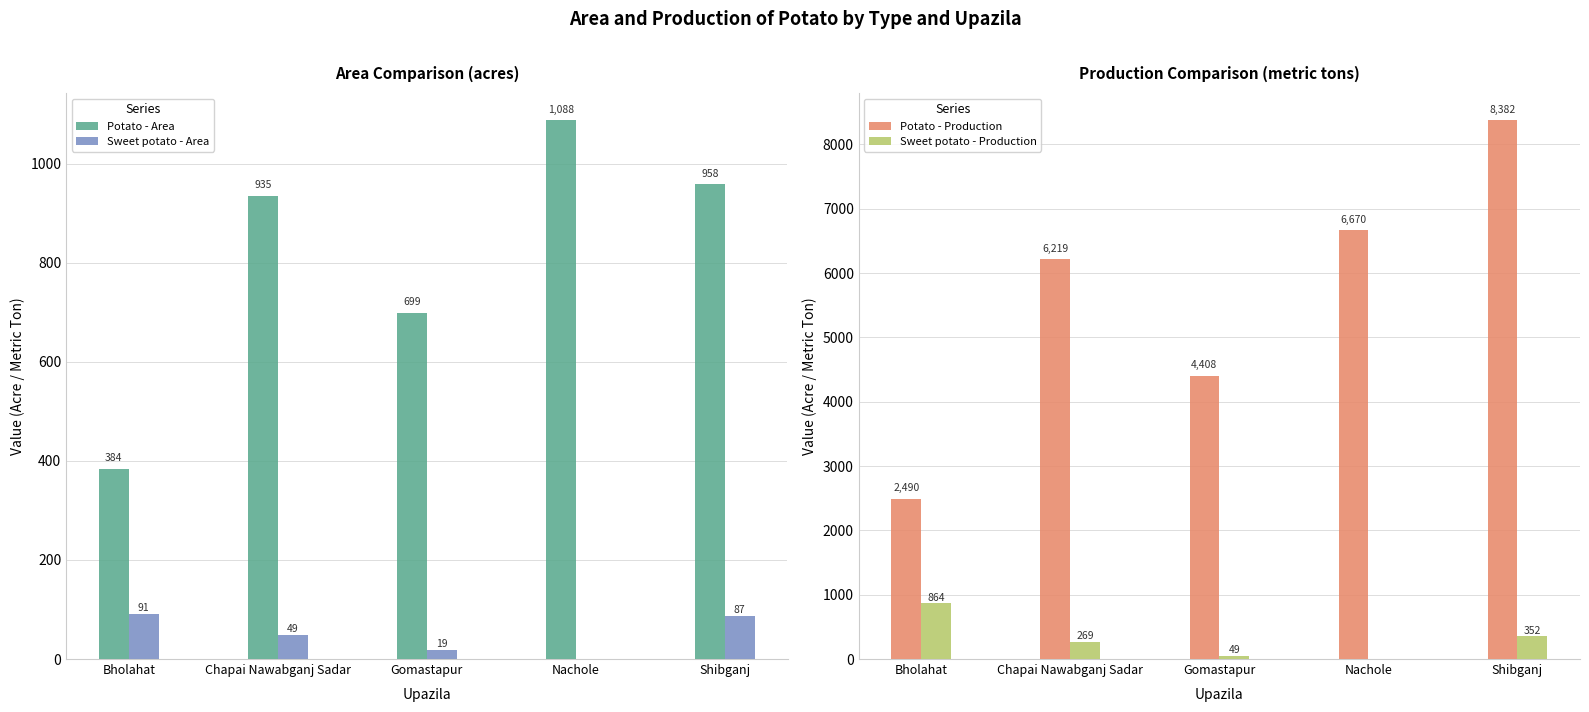

At which category does the chart reach its minimum across all series?

Nachole